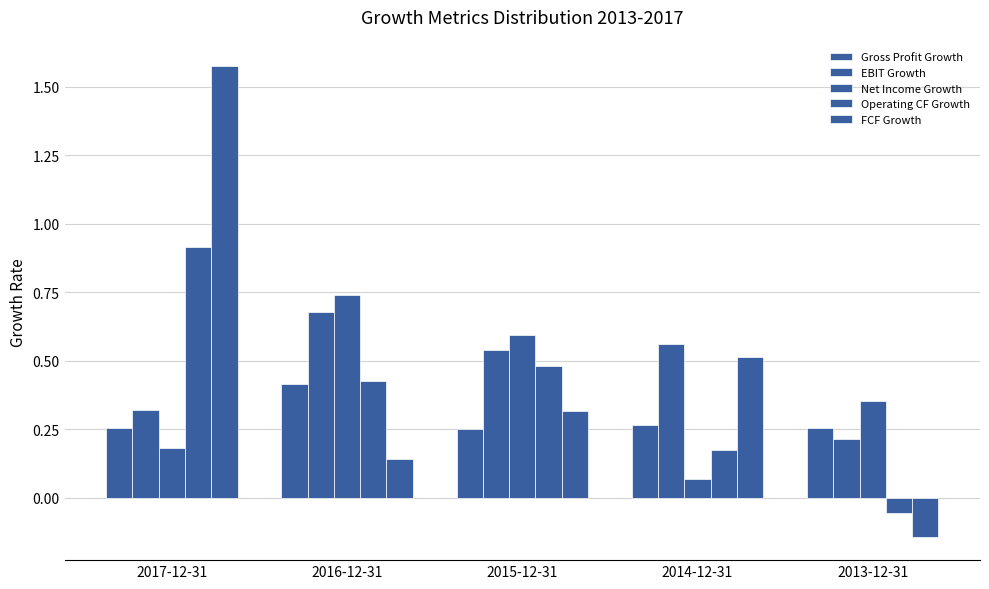

How many values in Operating CF Growth are below zero?

1